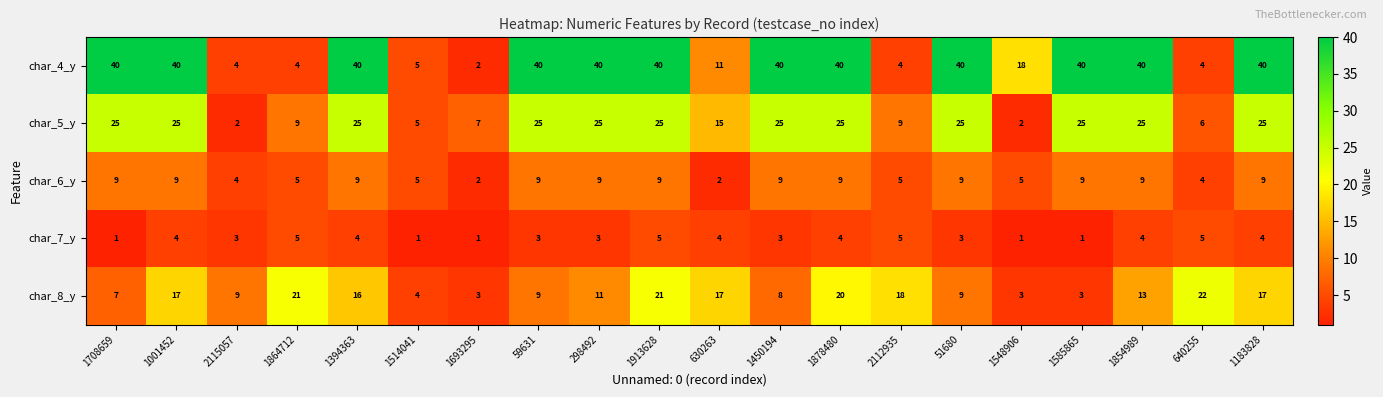

Is it true that char_7_y equals 2 at 2115057?

False